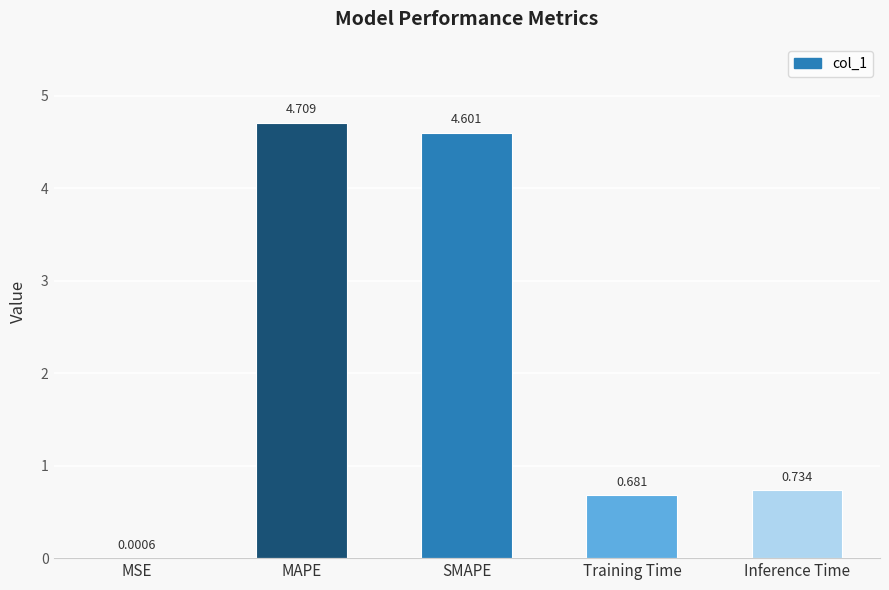

At which category does the chart reach its peak across all series?

MAPE